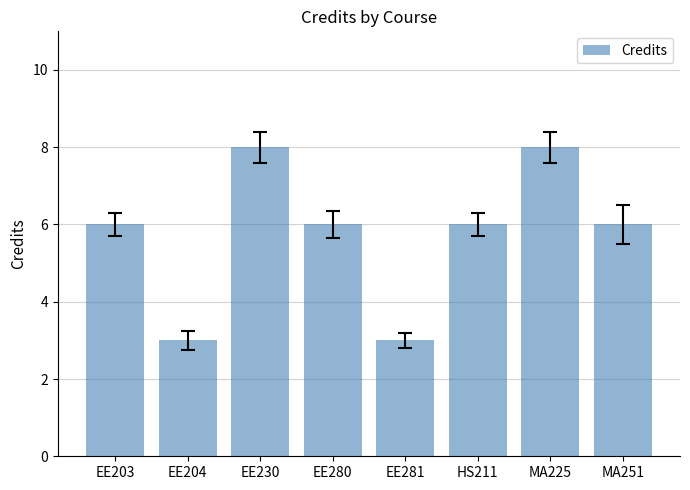

Does the chart contain stacked bars?

No